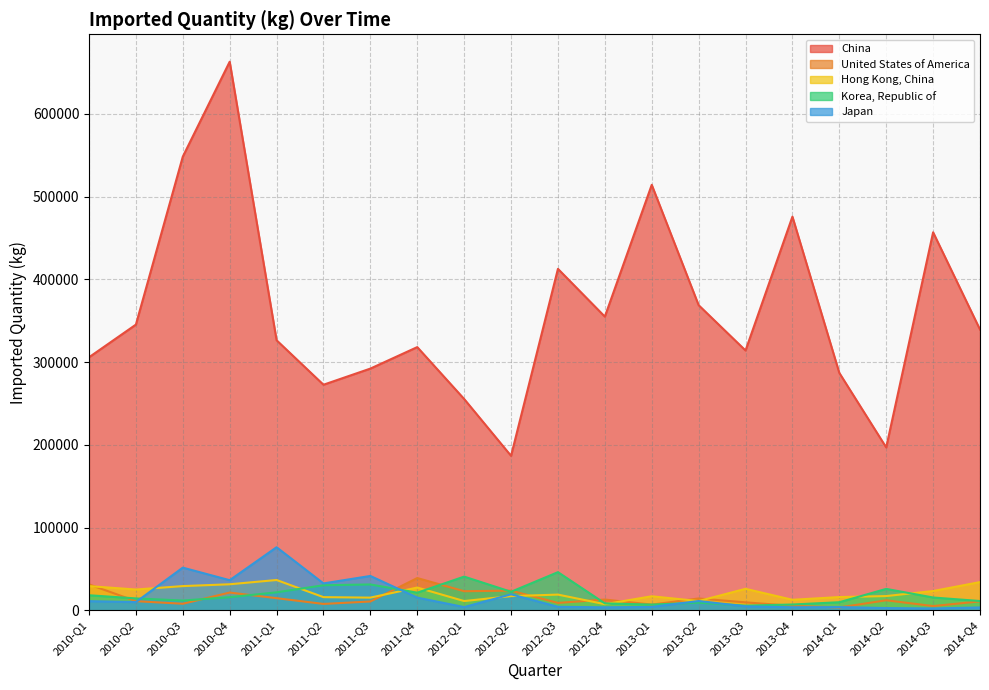

How many values in the Hong Kong, China series exceed 31410?

2